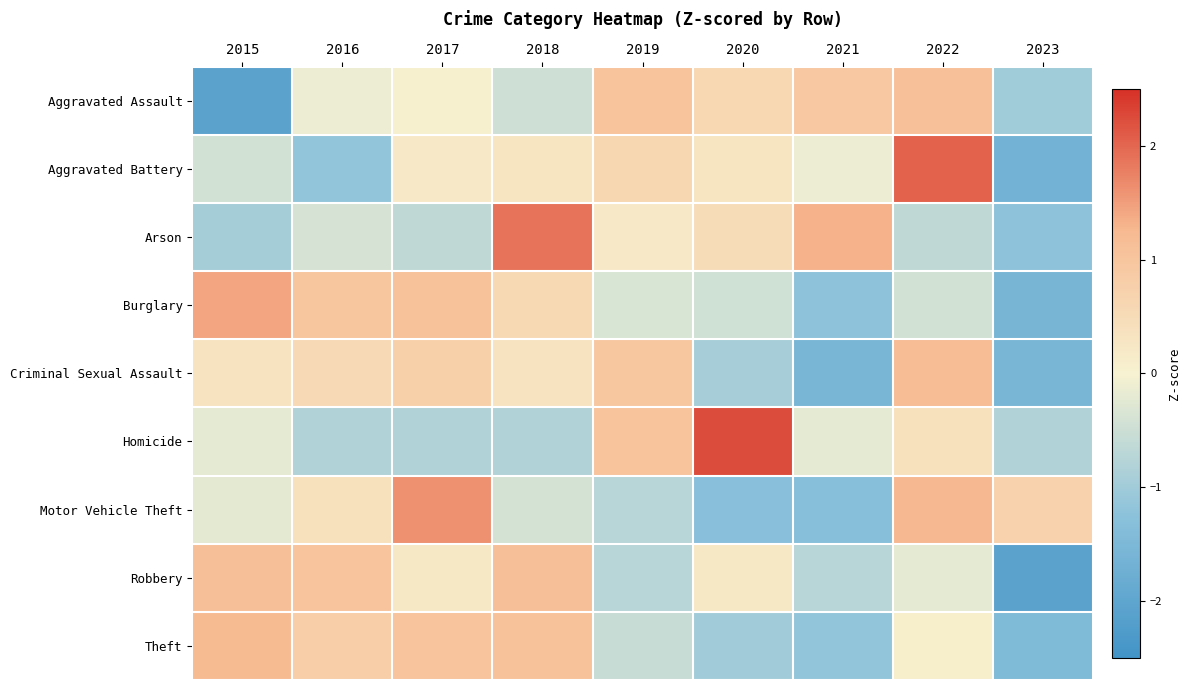

Reading left to right, transcribe all the data shown in this chart.

Aggravated Assault: 2015=-2.1	2016=-0.1	2017=0.0	2018=-0.5	2019=1.0	2020=0.6	2021=0.9	2022=1.1	2023=-1.0
Aggravated Battery: 2015=-0.4	2016=-1.2	2017=0.2	2018=0.3	2019=0.6	2020=0.3	2021=-0.1	2022=2.0	2023=-1.7
Arson: 2015=-0.9	2016=-0.4	2017=-0.7	2018=1.9	2019=0.2	2020=0.5	2021=1.3	2022=-0.7	2023=-1.2
Burglary: 2015=1.4	2016=1.0	2017=1.1	2018=0.5	2019=-0.4	2020=-0.5	2021=-1.2	2022=-0.4	2023=-1.6
Criminal Sexual Assault: 2015=0.3	2016=0.5	2017=0.7	2018=0.3	2019=1.0	2020=-0.9	2021=-1.6	2022=1.2	2023=-1.6
Homicide: 2015=-0.2	2016=-0.8	2017=-0.8	2018=-0.8	2019=1.0	2020=2.2	2021=-0.2	2022=0.4	2023=-0.8
Motor Vehicle Theft: 2015=-0.2	2016=0.4	2017=1.6	2018=-0.4	2019=-0.7	2020=-1.3	2021=-1.3	2022=1.3	2023=0.7
Robbery: 2015=1.1	2016=1.0	2017=0.2	2018=1.1	2019=-0.7	2020=0.2	2021=-0.7	2022=-0.2	2023=-2.1
Theft: 2015=1.2	2016=0.8	2017=1.0	2018=1.1	2019=-0.6	2020=-1.0	2021=-1.2	2022=0.1	2023=-1.5